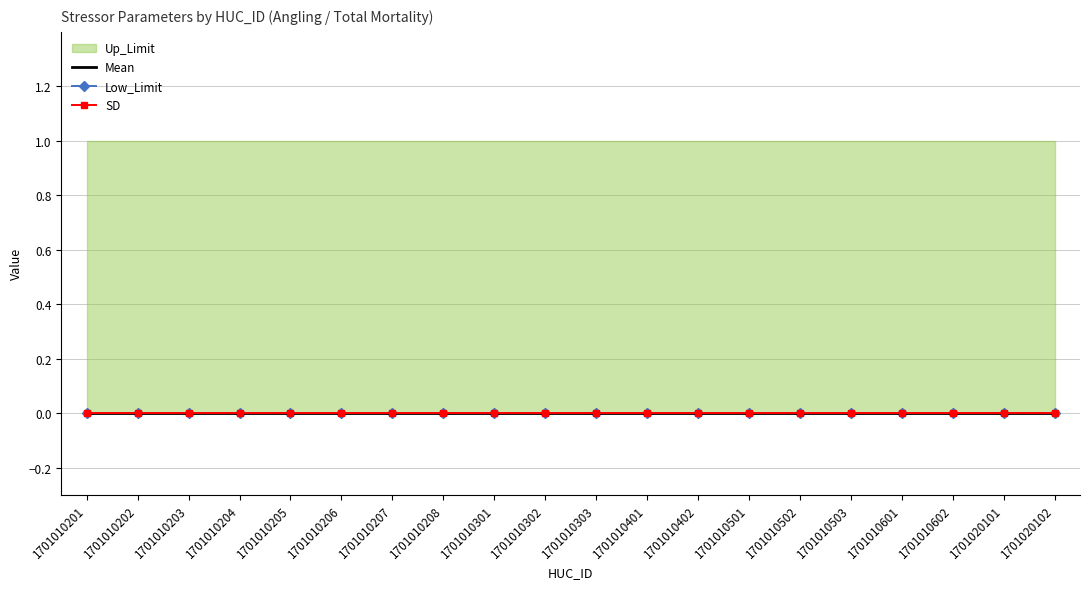

At 1701010402, list the series in order from largest to smallest.

Up_Limit, Mean, Low_Limit, SD